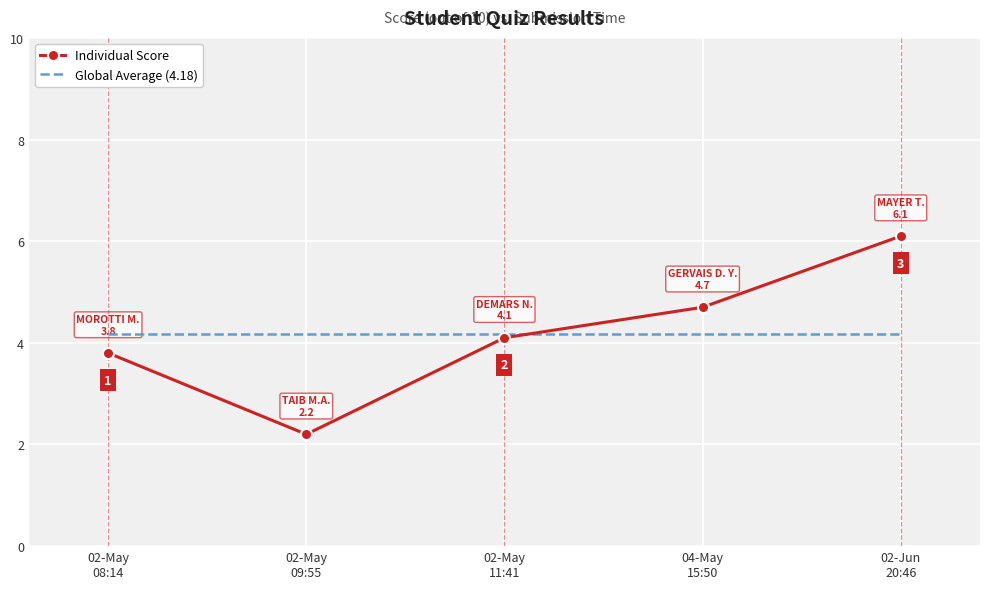

Which series ends up on top after the final intersection of Individual Score and Global Average (4.18)?

Individual Score